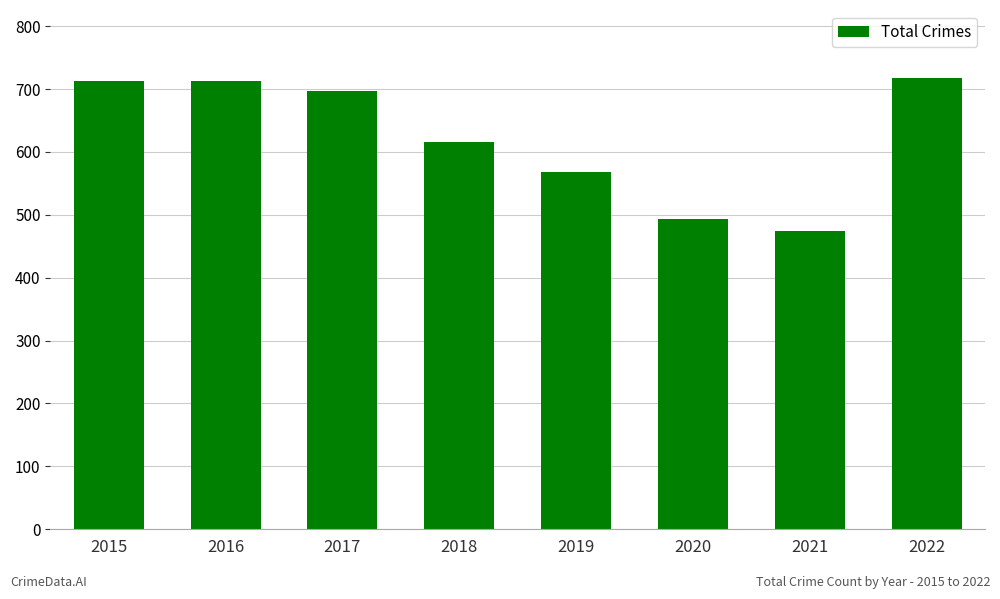

What is the minimum value shown in the chart?

474